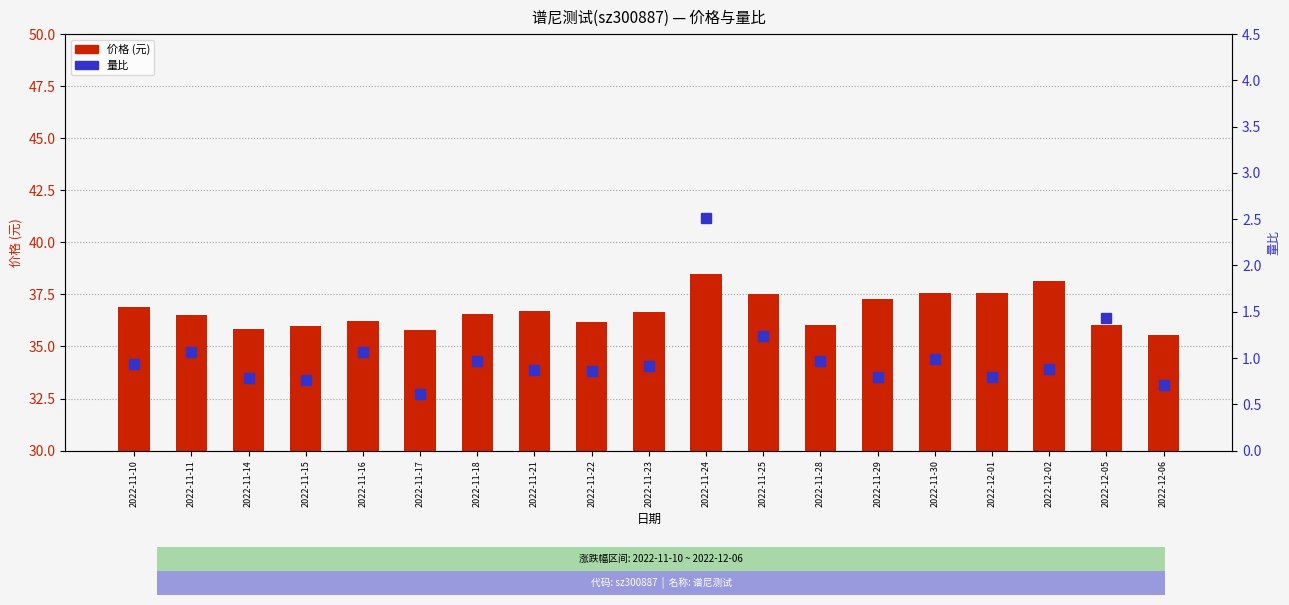

What is the difference between the maximum and second lowest values in the 量比 series?

1.8